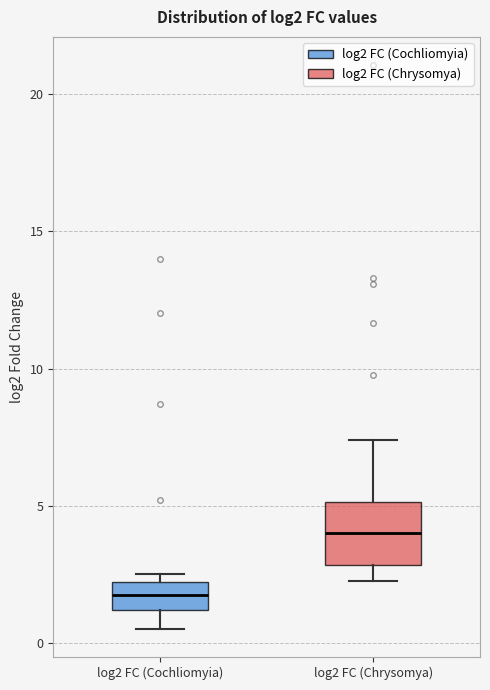

Which box's median line is the highest?

log2 FC (Chrysomya)